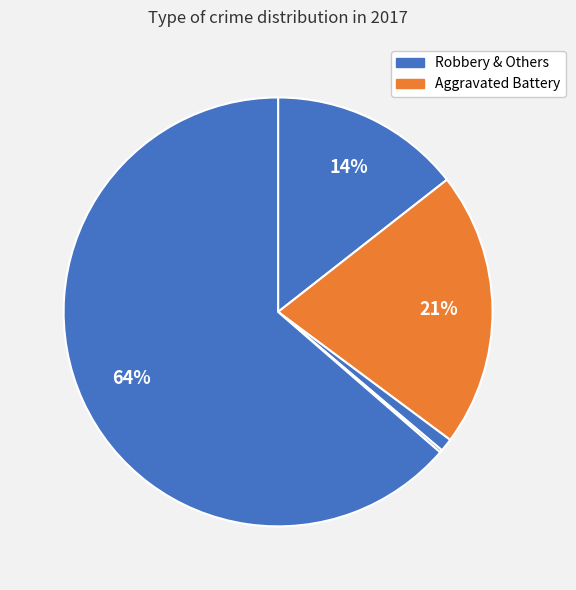

Count the number of slices in the pie.

5